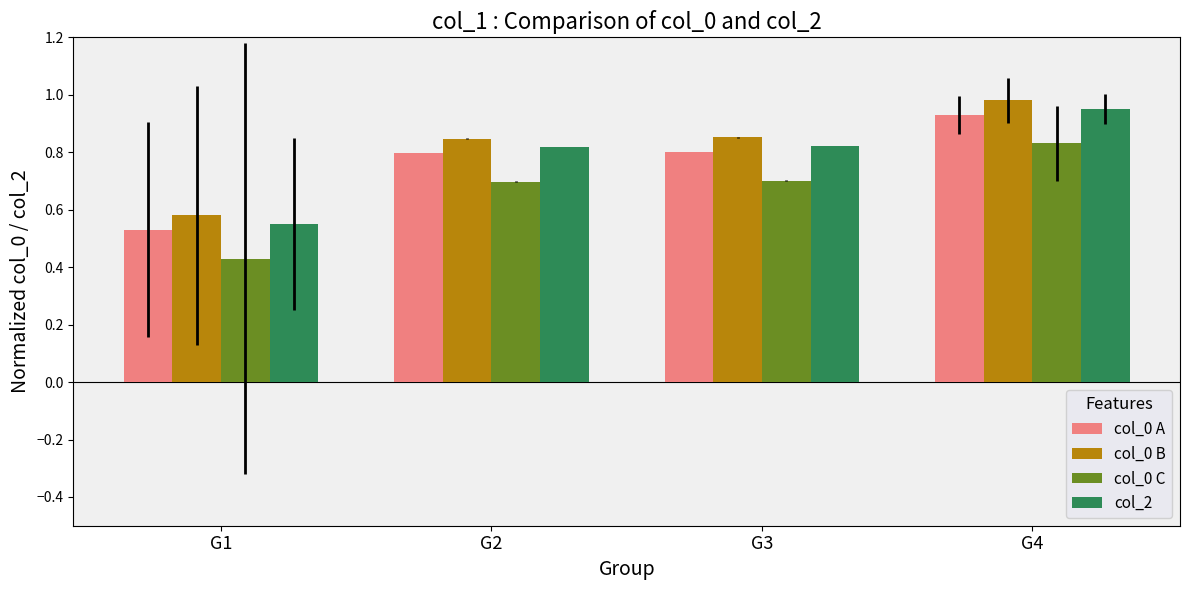

True or false: col_2 has a value of 0.5 at G3.

False